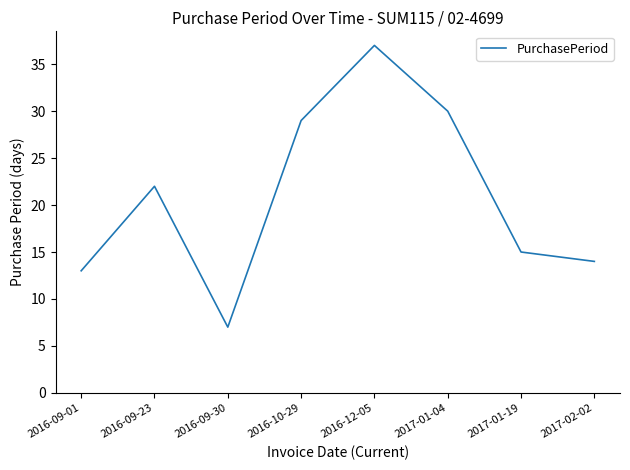

What is the sum of the values at 2016-09-23 and 2017-01-19?

37